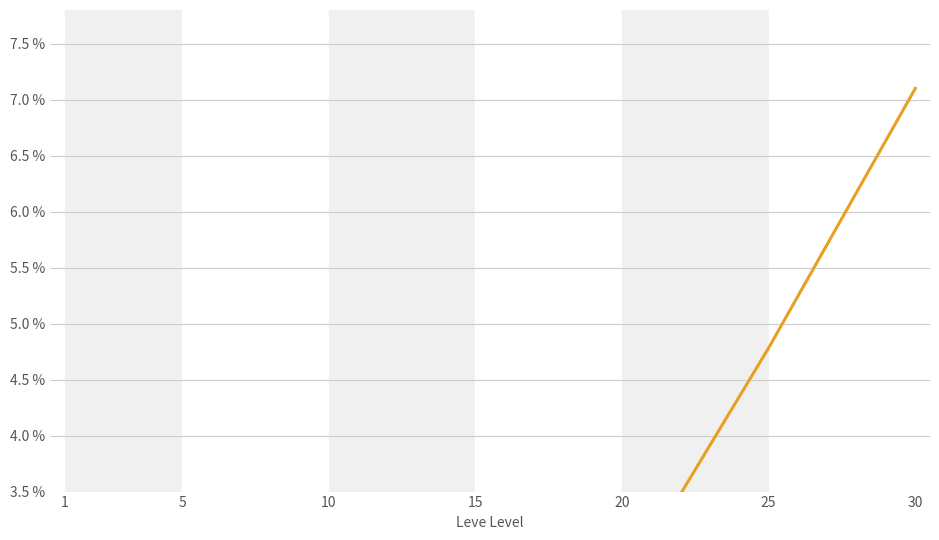

What is the ratio of the value at 25 to the value at 15?

1.5